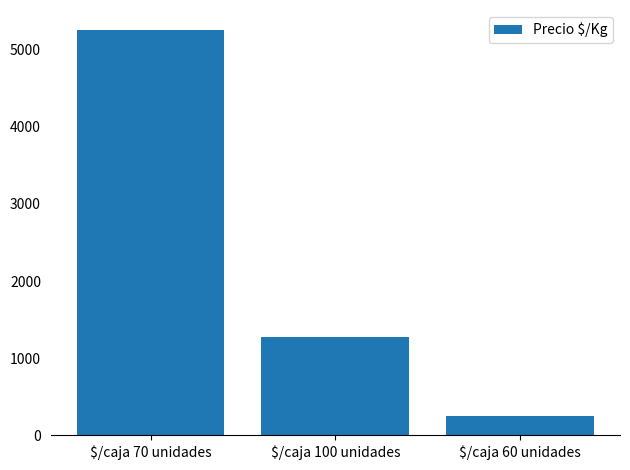

How many bars are there in total?

3